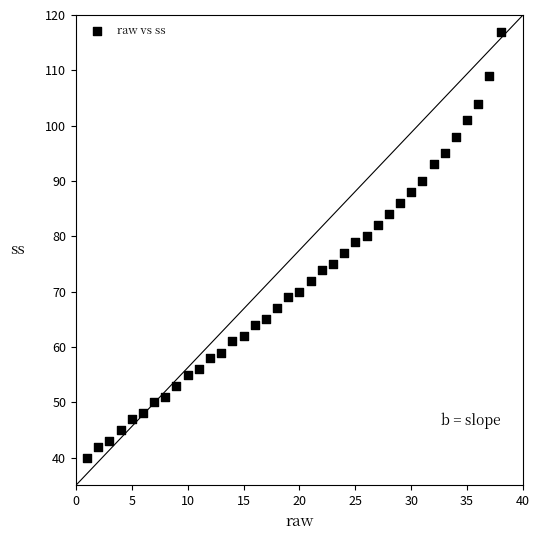

What is the range of X values (max minus min)?

37